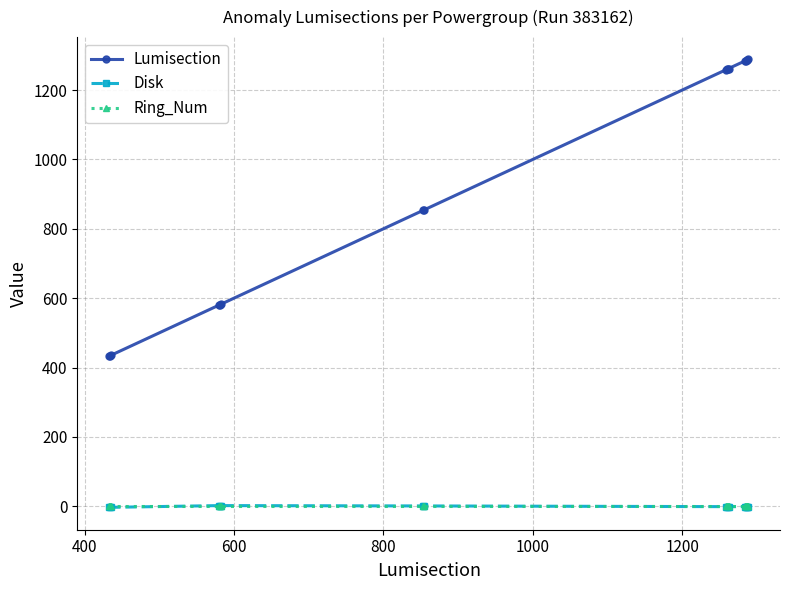

How many categories are shown in the chart?

17